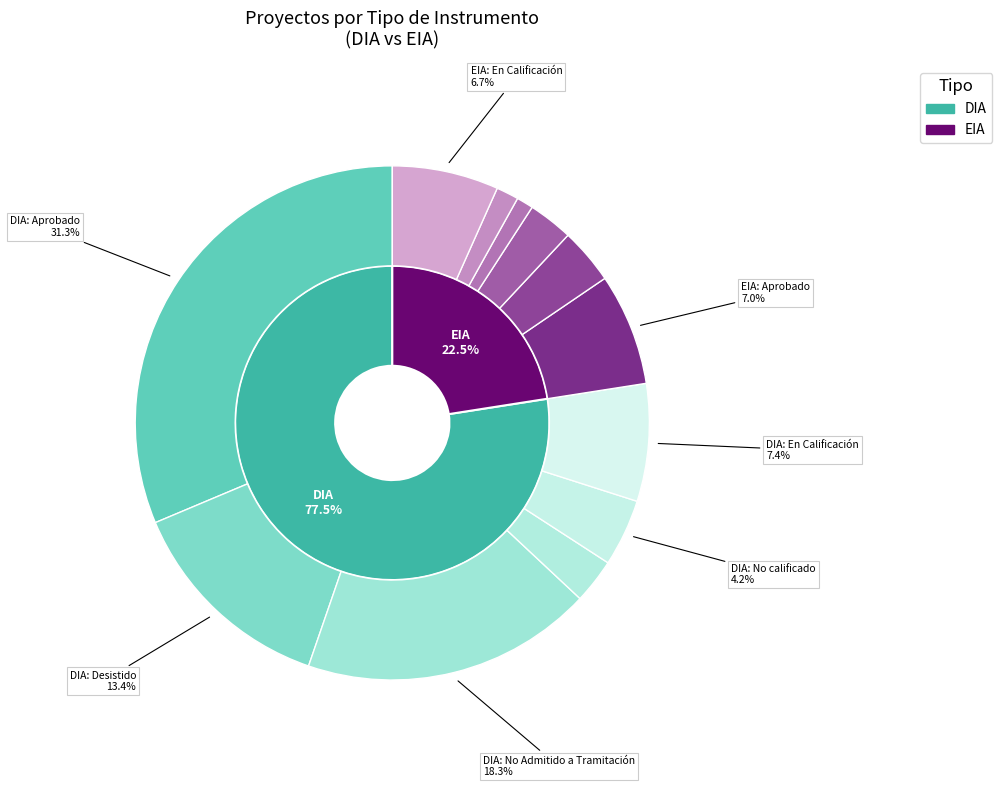

What percentage is the DIA slice, to the nearest percent?

77%